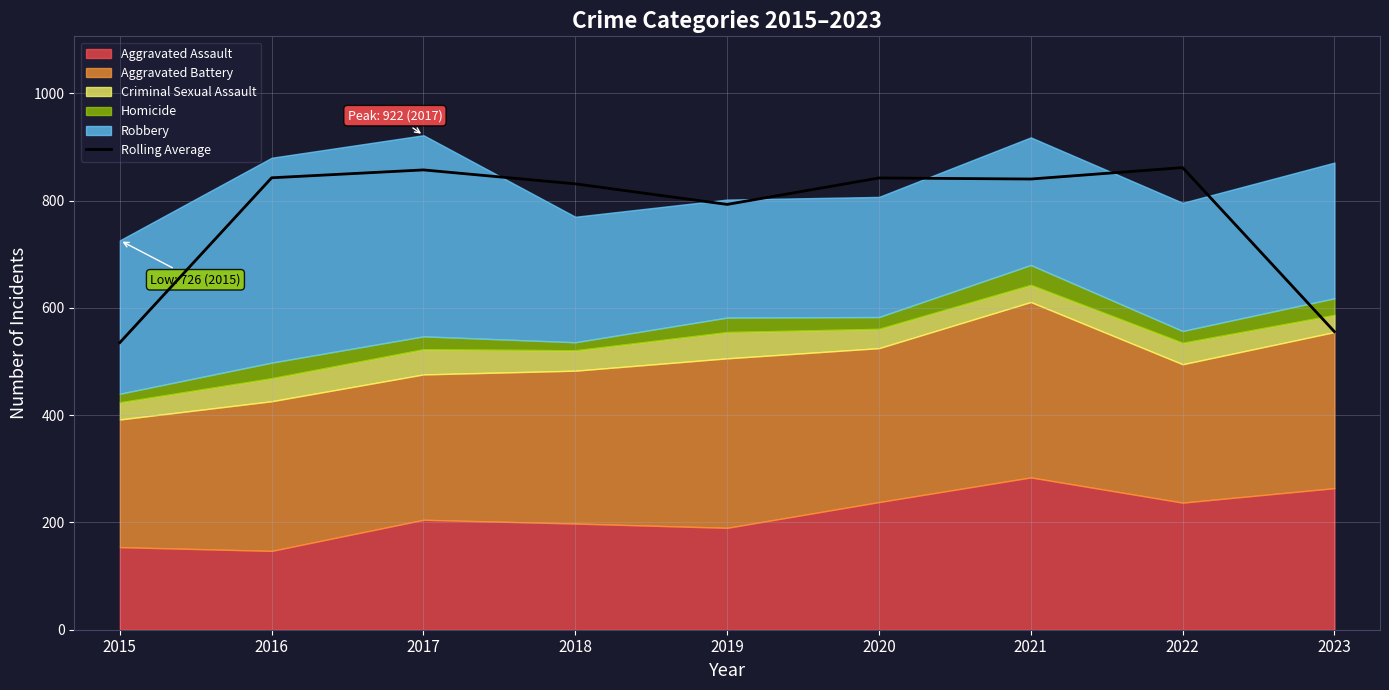

The value of Rolling Average at 2017 is 857.3. True or false?

True